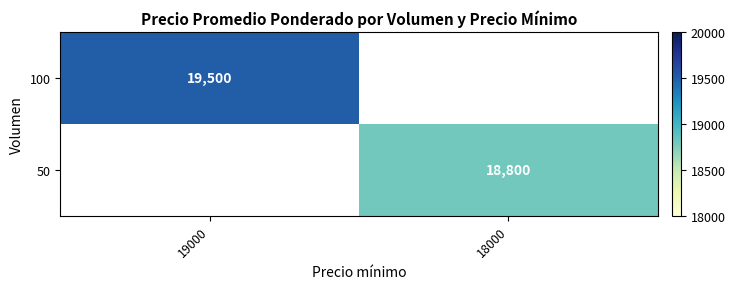

True or false: 50 has a value of 27857 at 18000.

False